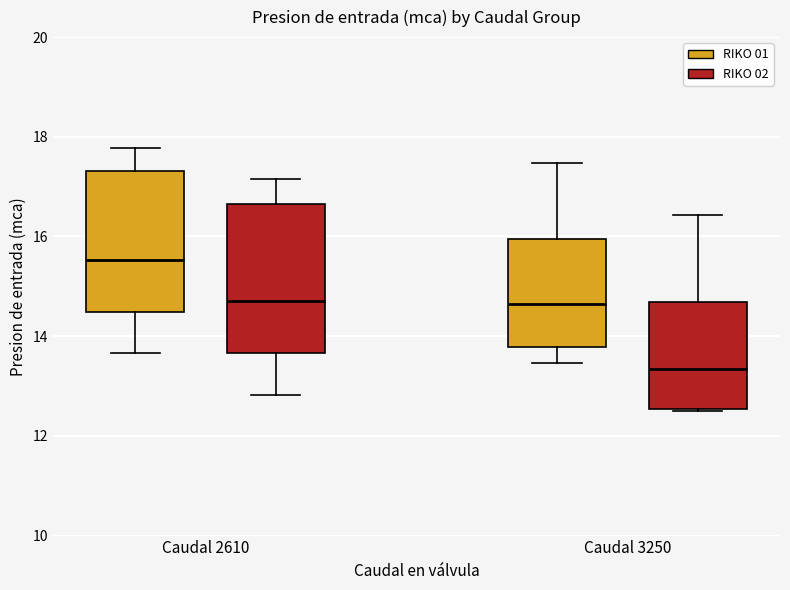

Which box has the highest median line?

Caudal 2610 (RIKO 01)